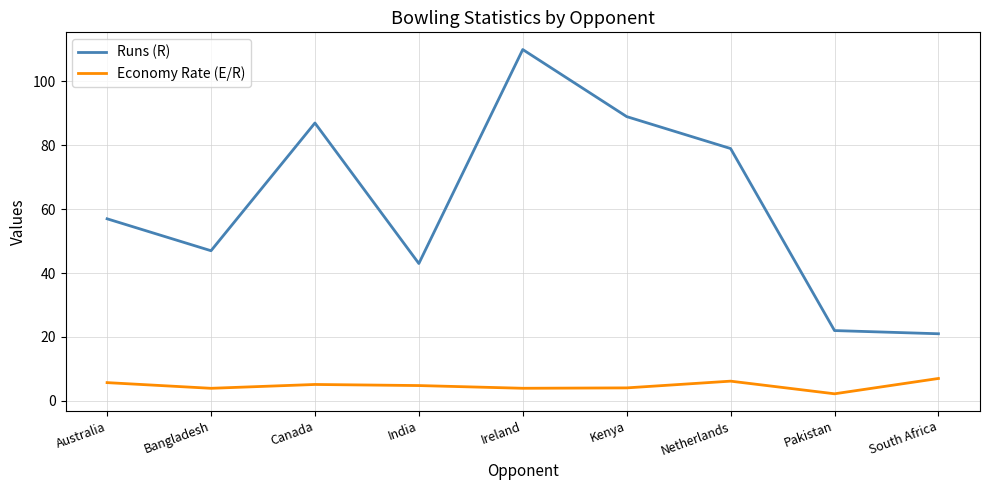

Which label corresponds to the largest value in the chart?

Ireland